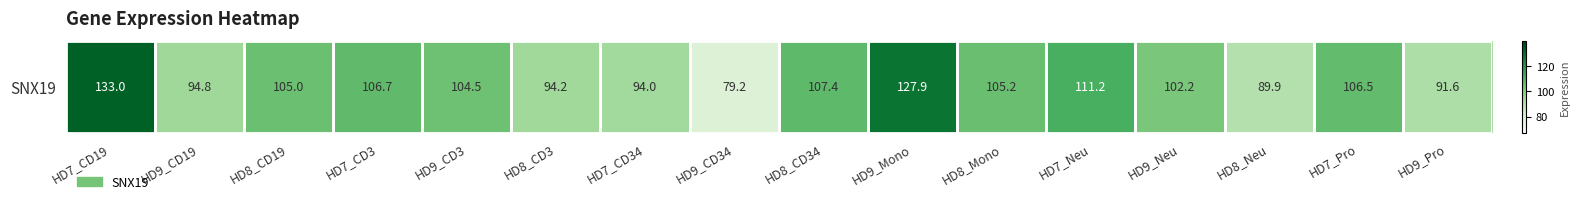

What is the change in value from HD9_Mono to HD9_Neu?

-25.7